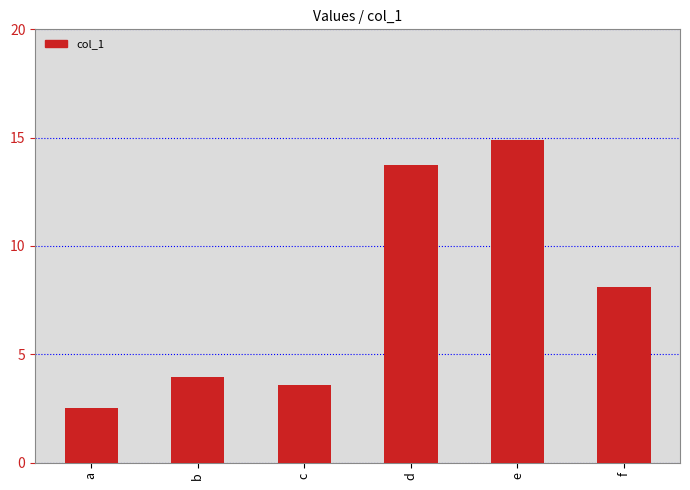

What is the average value?

7.8